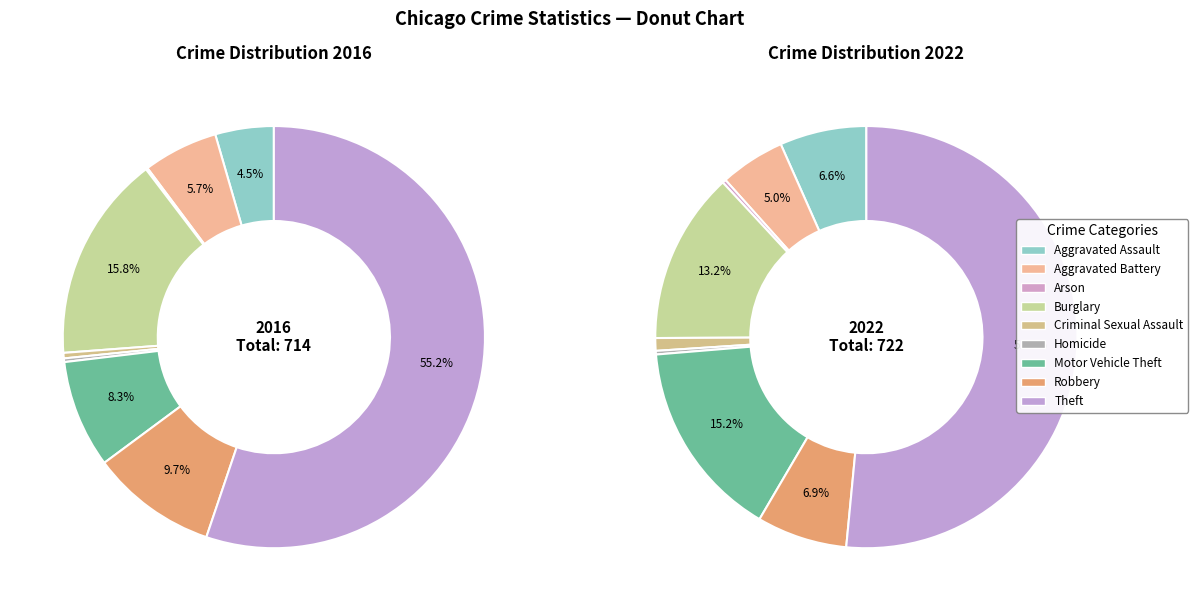

The 3 slice represents 16% of the pie. True or false?

True